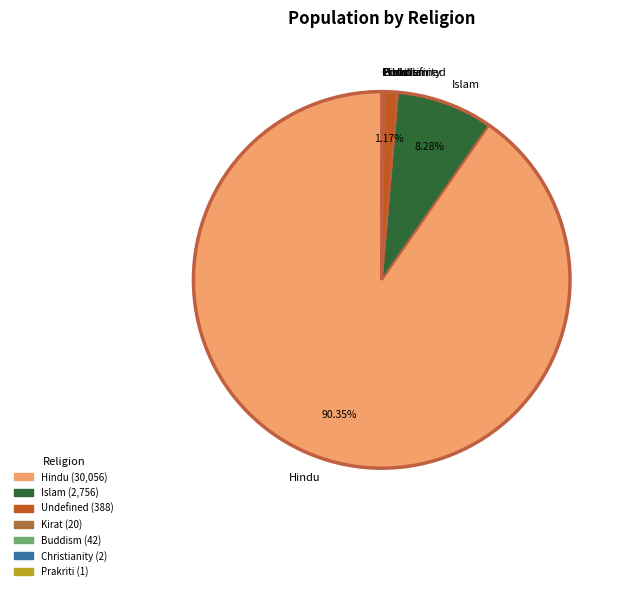

Is there a majority slice in this chart?

Yes